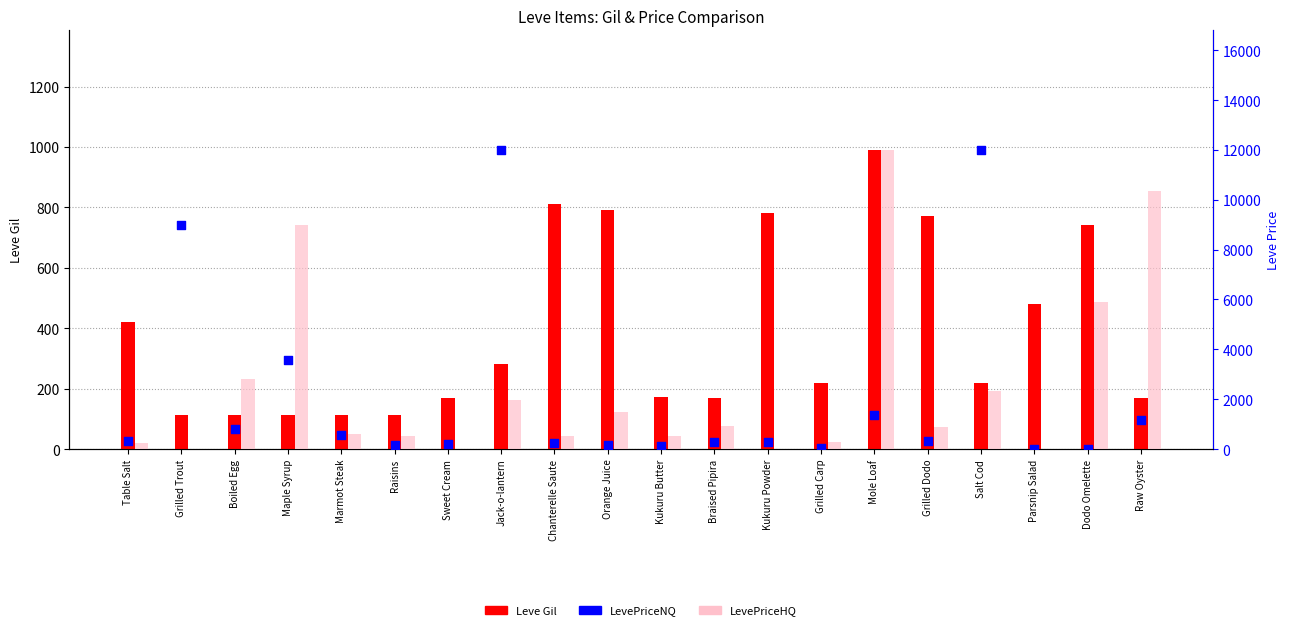

What are all the series names shown in the legend?

Leve Gil, LevePriceHQ, LevePriceNQ